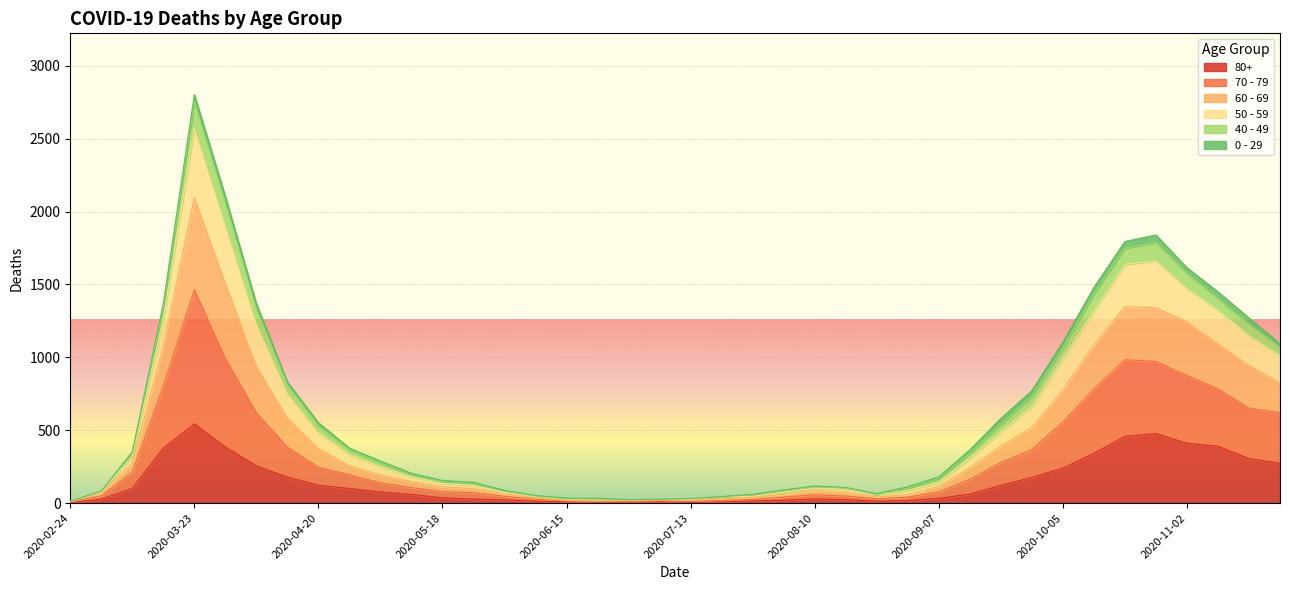

At which category is the sum across all series the highest?

2020-03-23